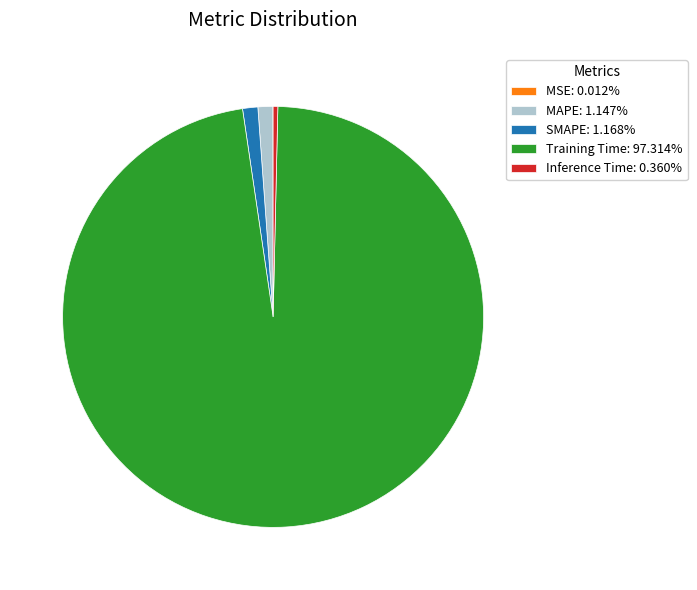

Is there a majority slice in this chart?

Yes